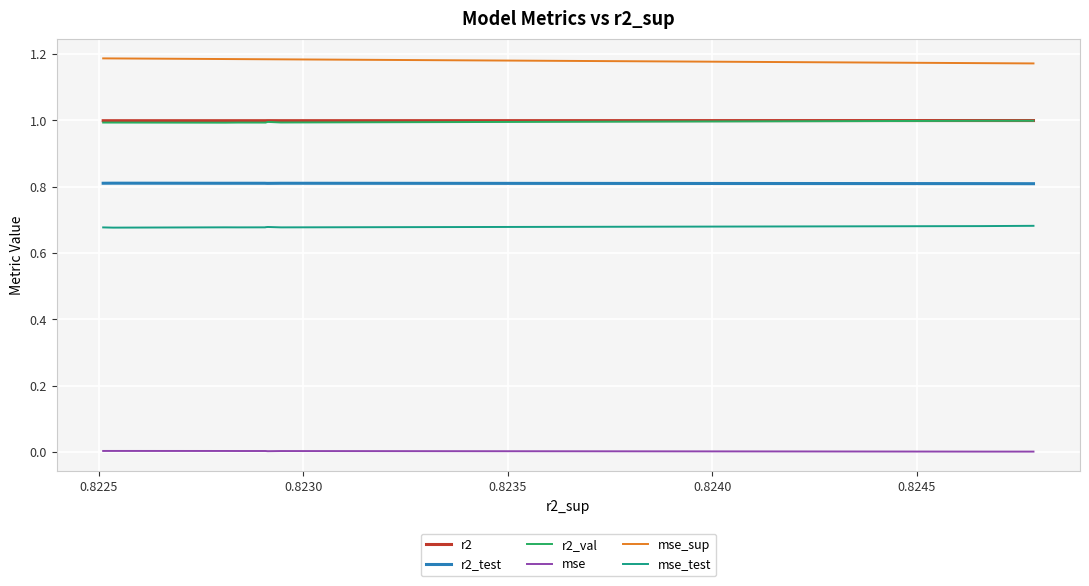

True or false: mse and mse_sup intersect in this chart.

False